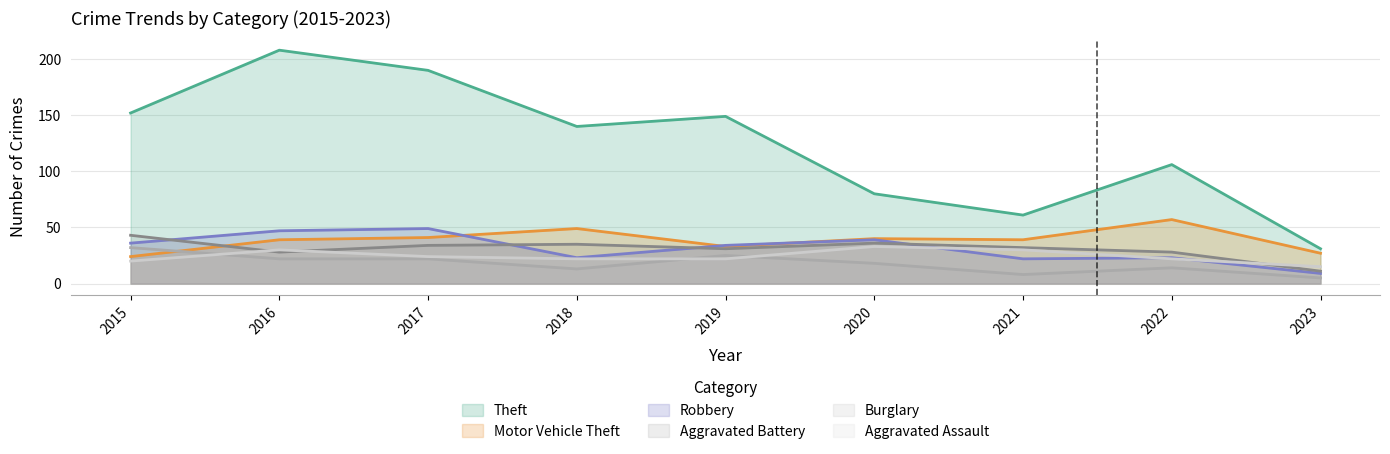

Count the number of categories in the chart.

9